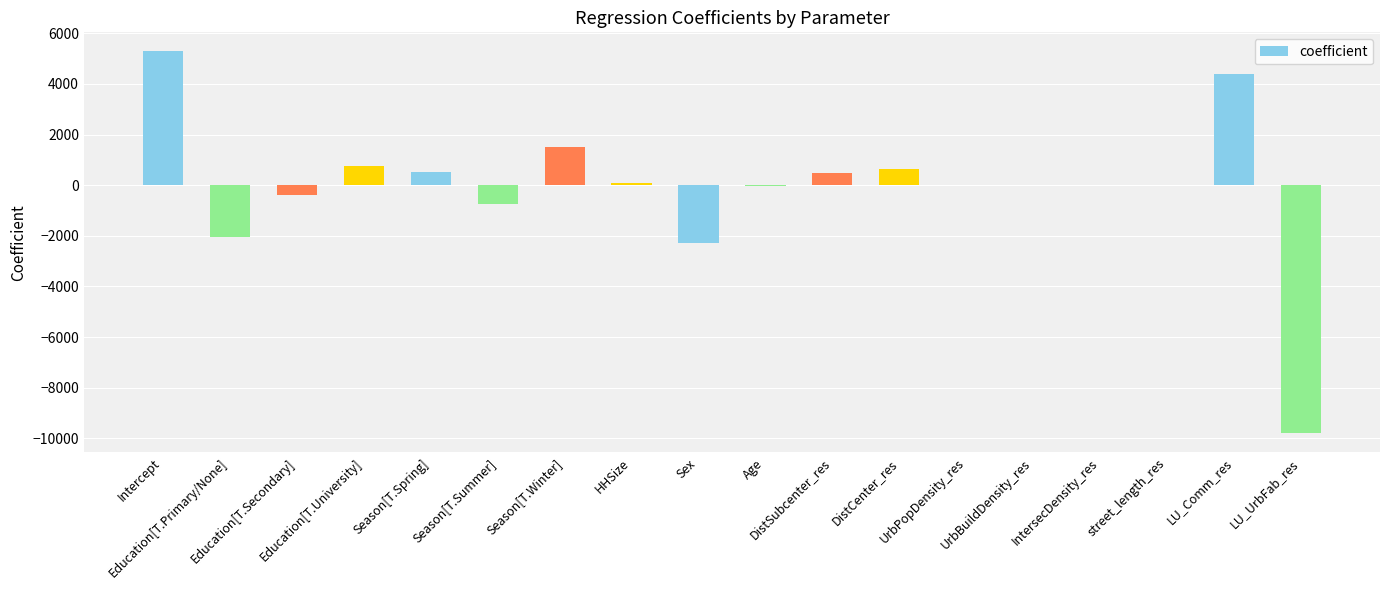

What is the change in value from Season[T.Winter] to HHSize?

-1433.2